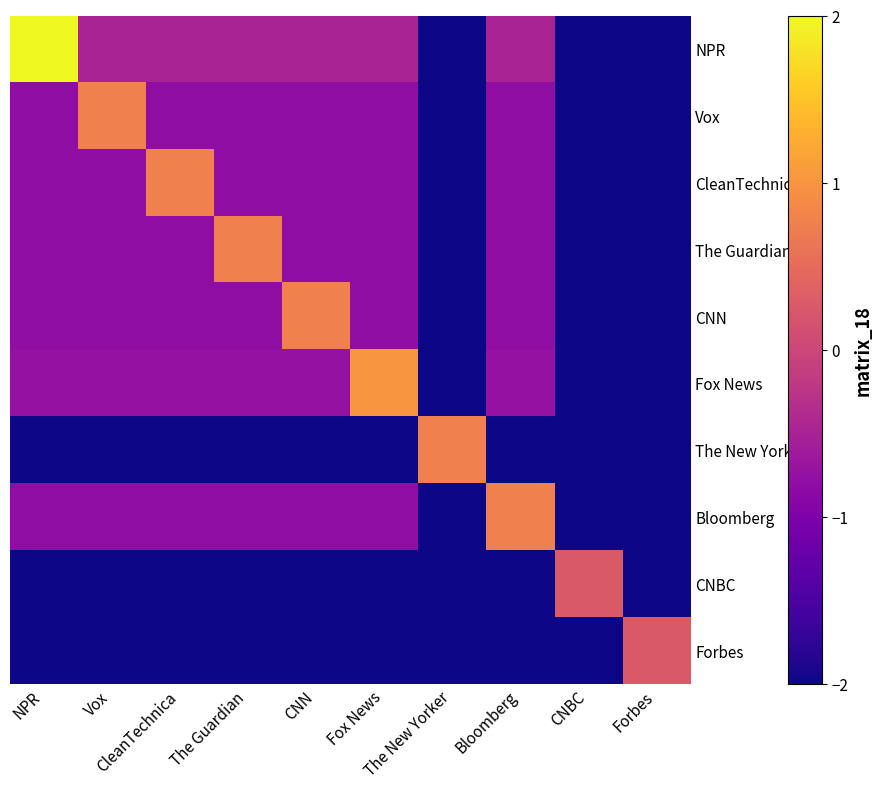

What is the maximum value shown in the chart?

2.0